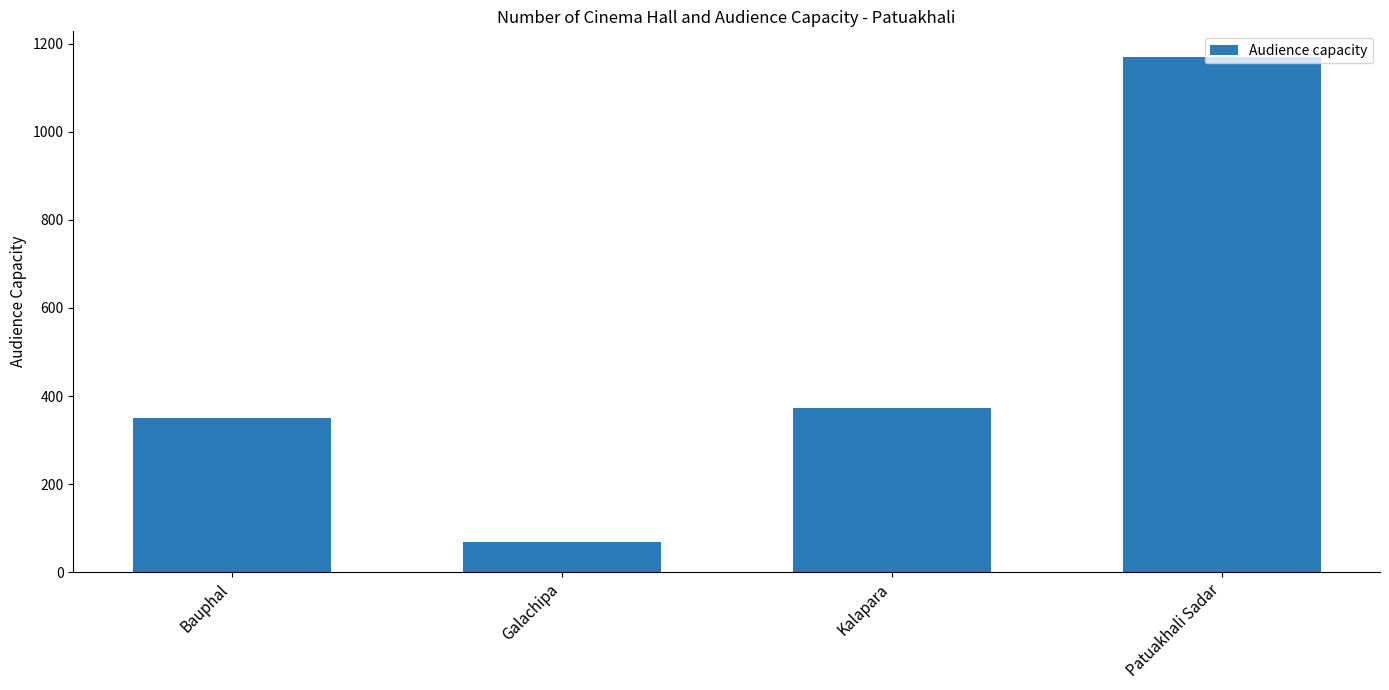

What is the approximate value at Bauphal, to the nearest 10?

350